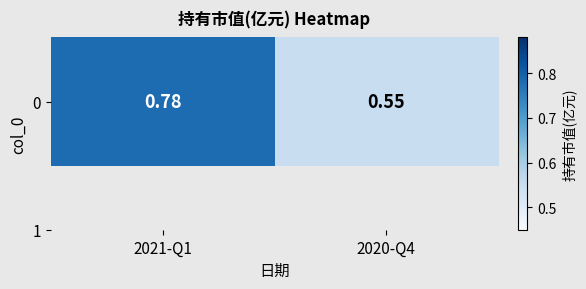

The value at 2021-Q1 is 0.3. True or false?

False